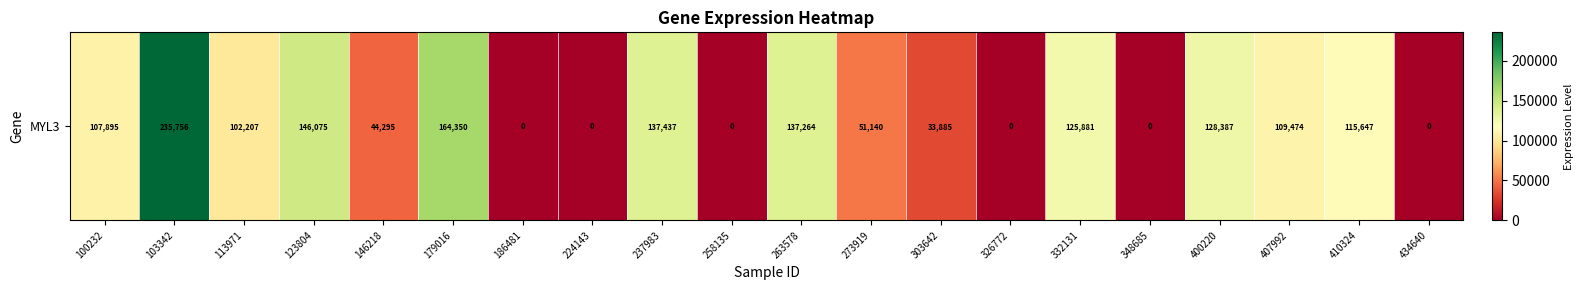

What is the difference between the values at 326772 and 179016?

164350